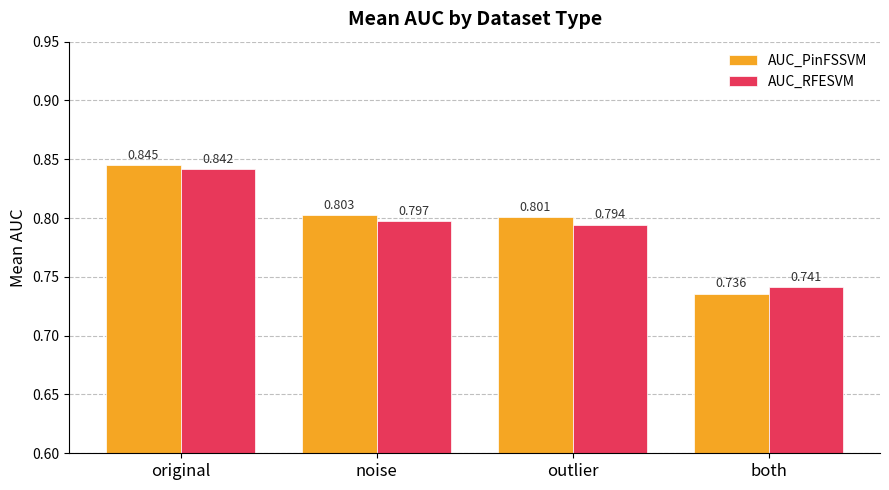

Which category has the highest value in the AUC_PinFSSVM series?

original